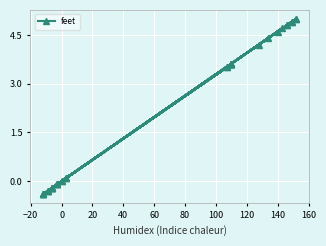

How many lines are shown in the chart?

1